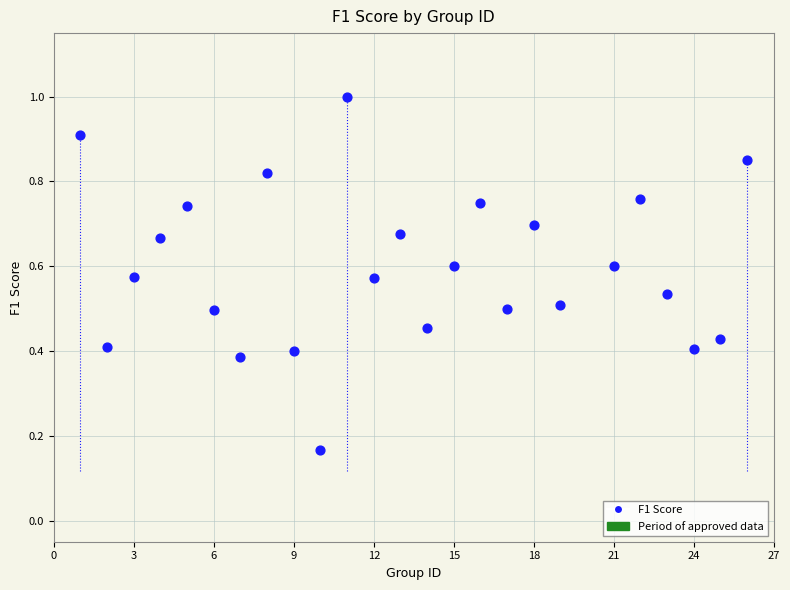

What is the range of X values (max minus min)?

25.0